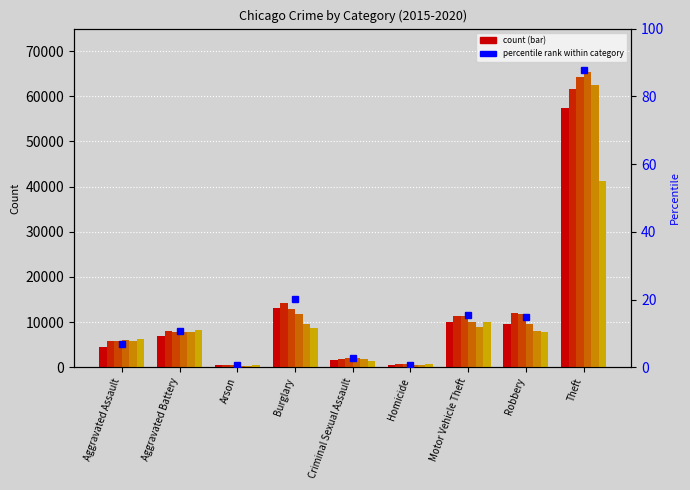

What is the value of the 2019 bar at the 4th from the left?

9638